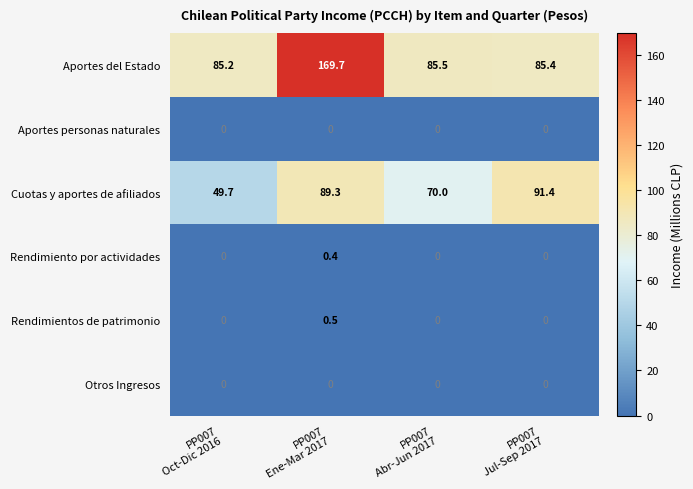

What is the minimum value for Cuotas y aportes de afiliados?

49.7